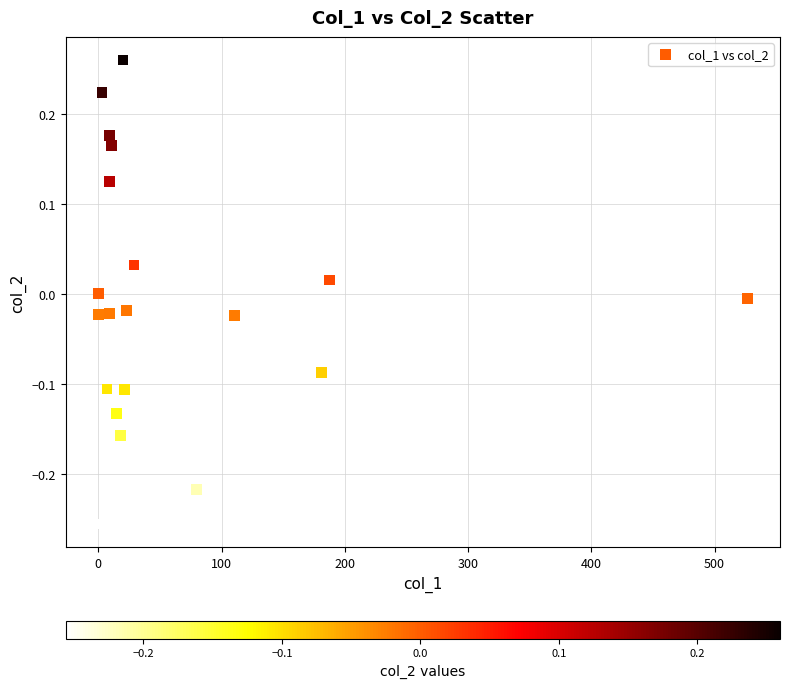

What is the range of Y values (max minus min)?

0.5